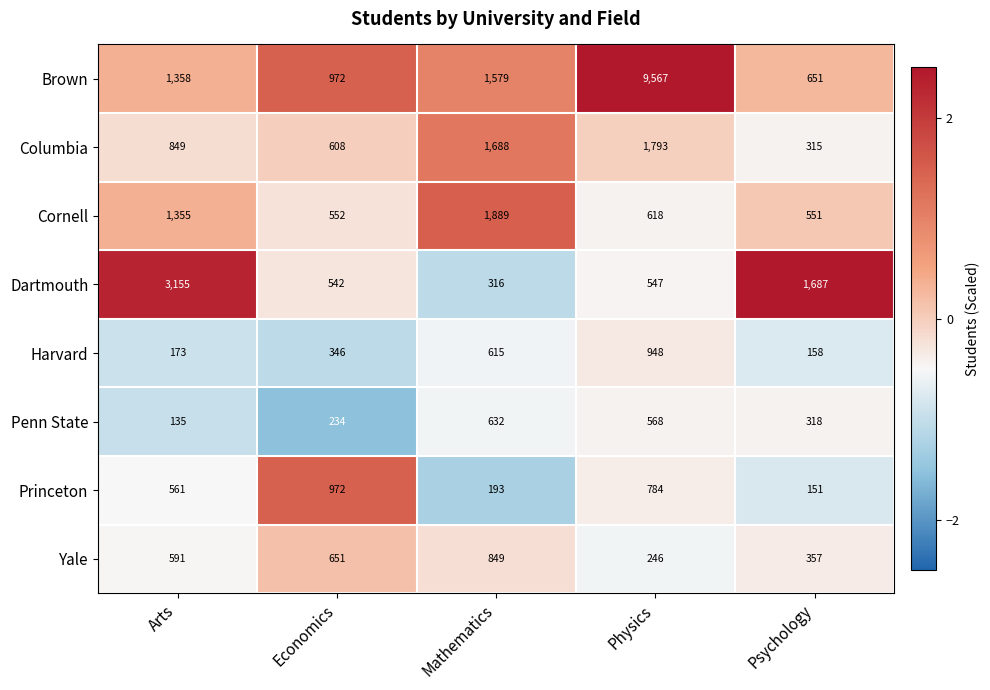

What is the sum of the Penn State values at Physics and Economics?

802